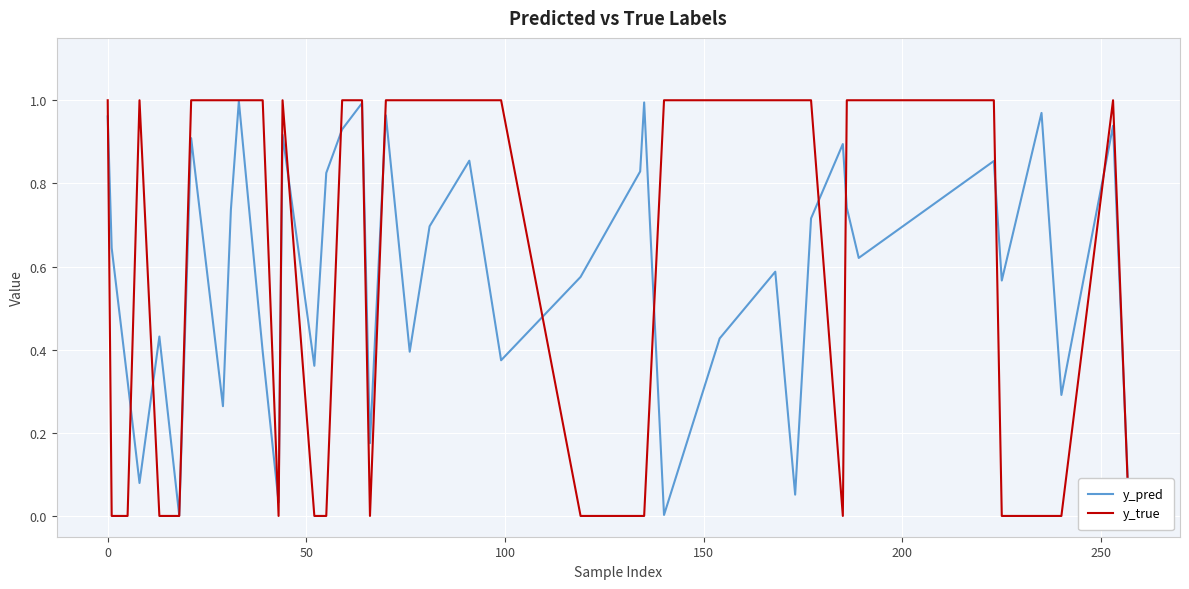

How many lines are shown in the chart?

2